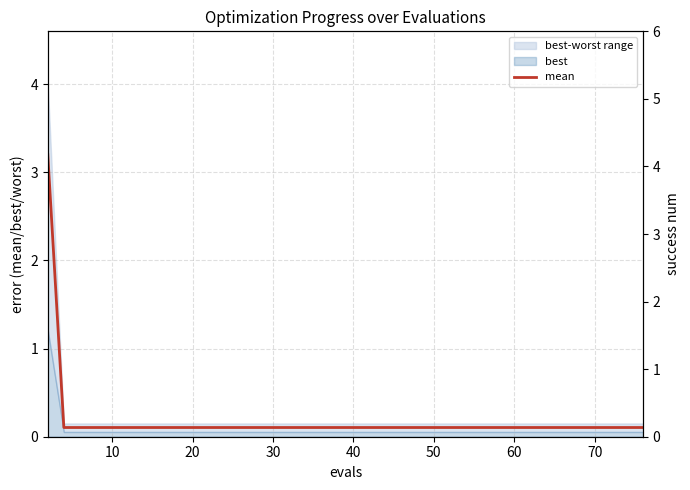

How many lines are shown in the chart?

2